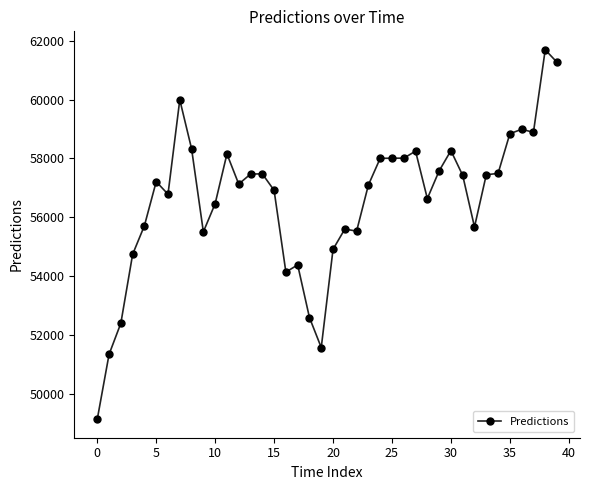

Is this an area chart (filled region under the line)?

No